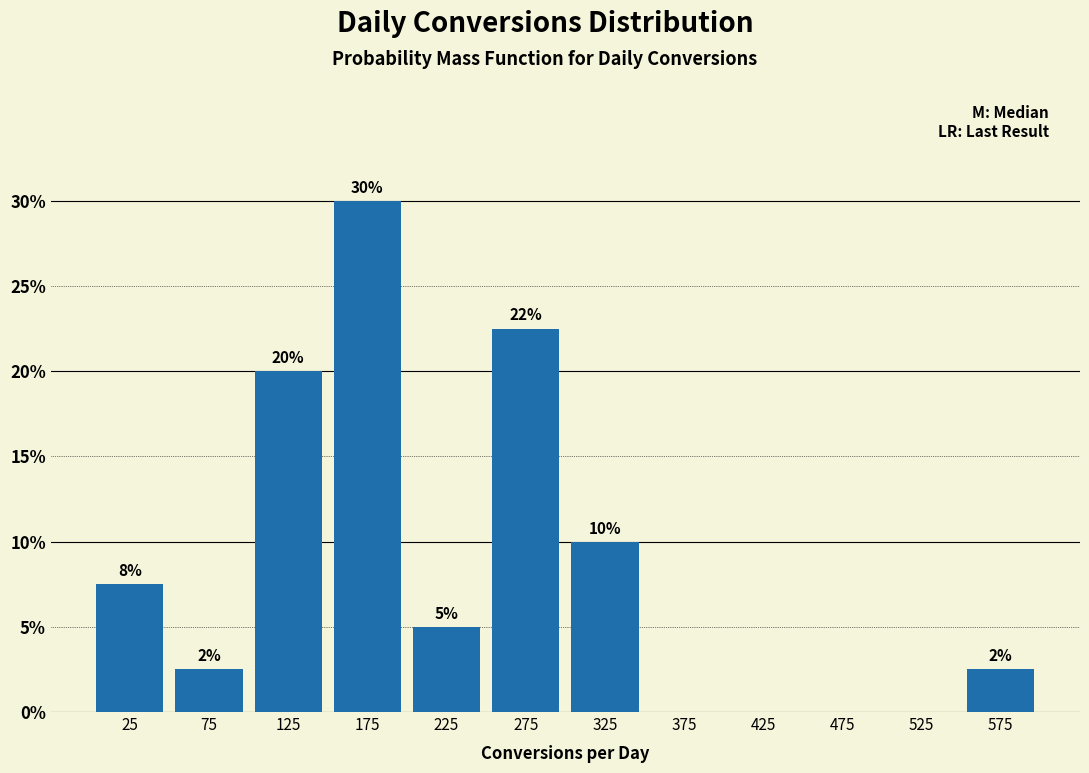

Which range on the x-axis has the tallest bar?

150 to 200